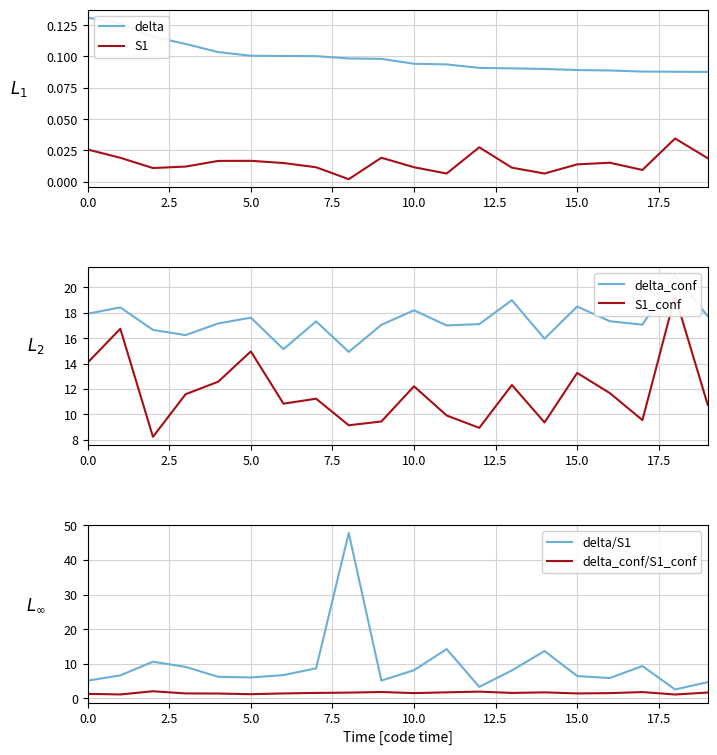

True or false: delta and S1 intersect in this chart.

False